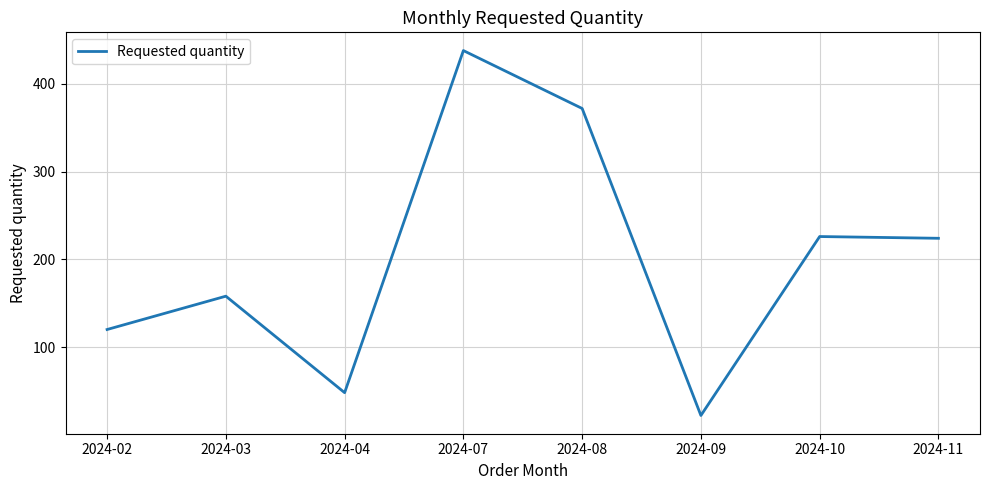

The chart shows a value of 48 at 2024-04. True or false?

True